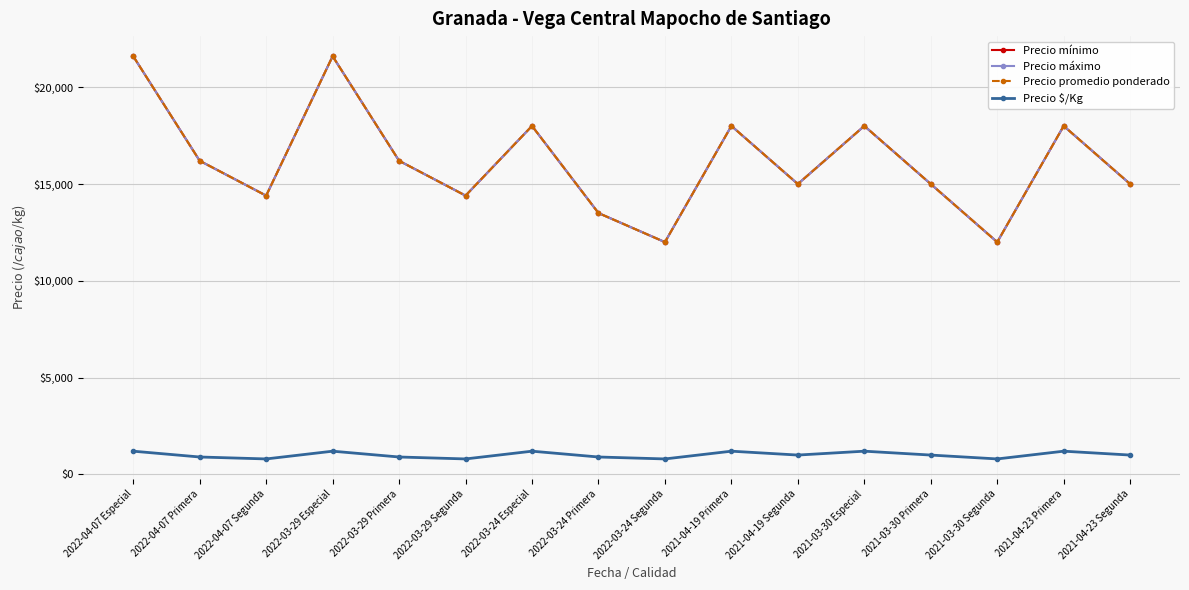

Between 2022-03-24 Segunda and 2021-04-23 Primera, which series saw the biggest shift?

Precio mínimo